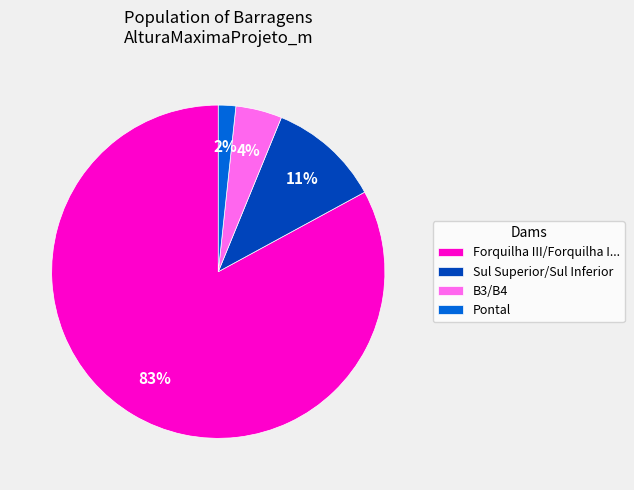

Is it true that Pontal is 2% of the pie?

True